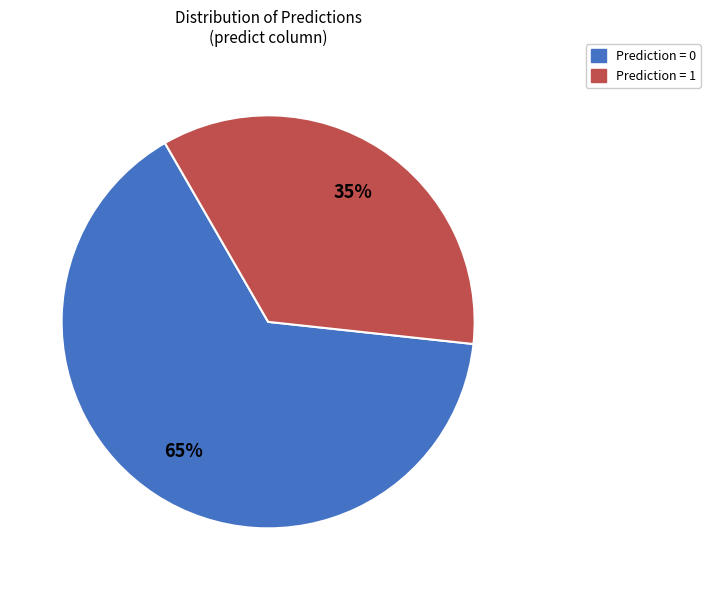

To the nearest percent, what is the difference between the largest and smallest slice percentages?

30%